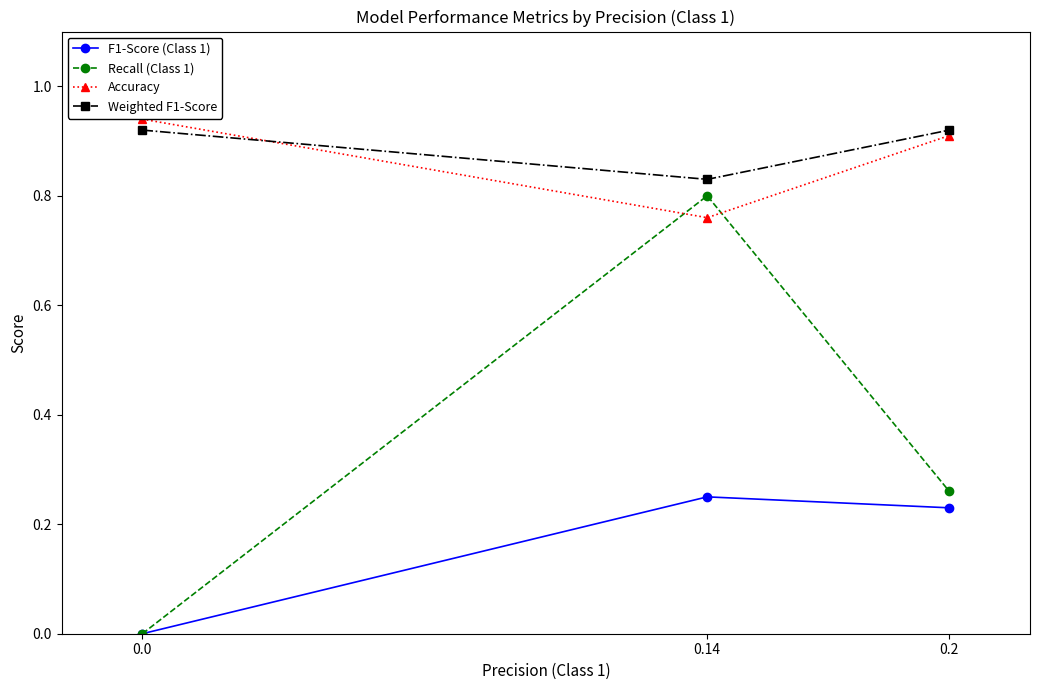

Which series has the widest spread of values?

Recall (Class 1)